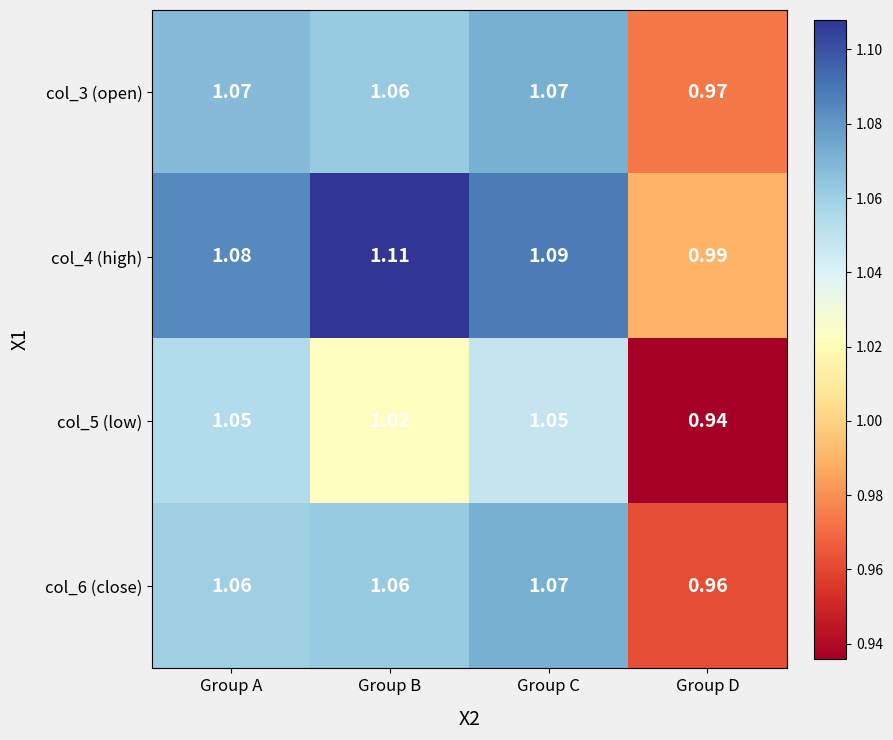

At which category is the sum across all series the highest?

Group C